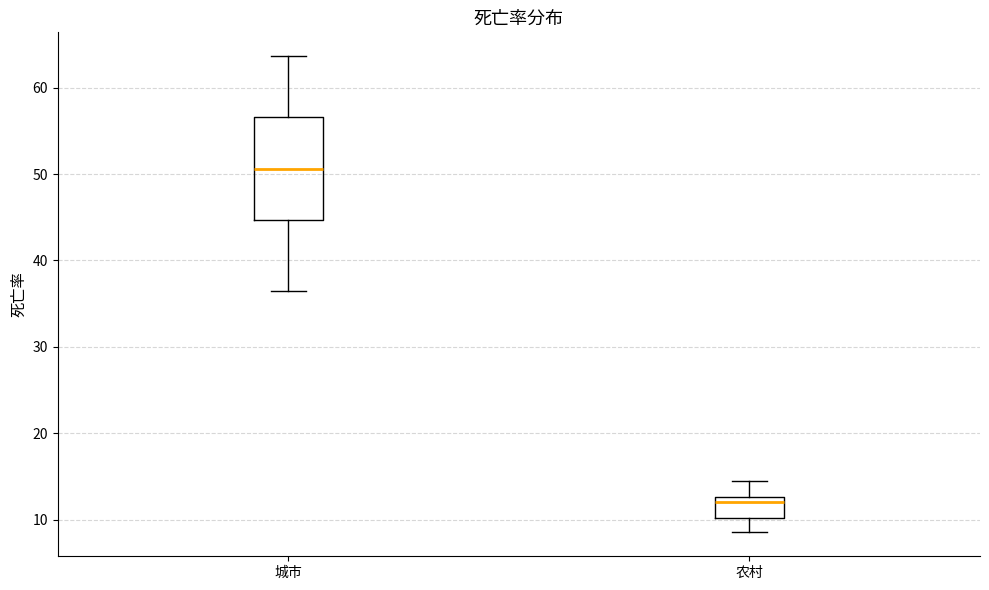

Reading left to right, read every box against the y-axis: the position of its median line, the range the box covers, and the ends of its whiskers. The values are not printed on the chart, so give them approximately, as read against the axis.

城市: median 51, box 45 to 57, whiskers 36 to 64
农村: median 12, box 10 to 13, whiskers 9 to 14